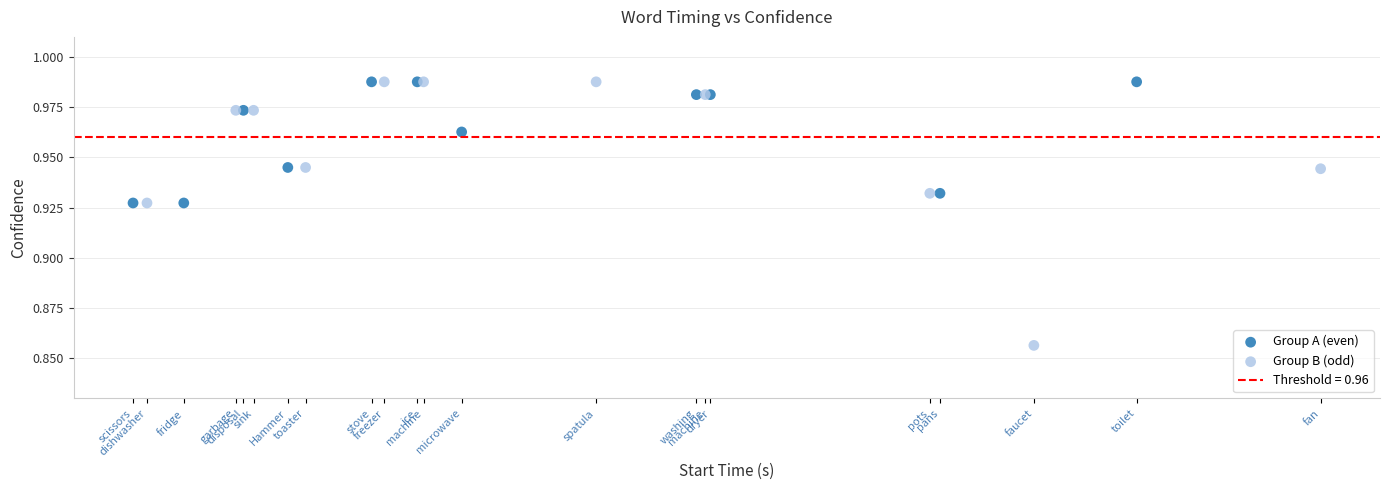

Which series has the largest Y range (max minus min)?

Group B (odd)